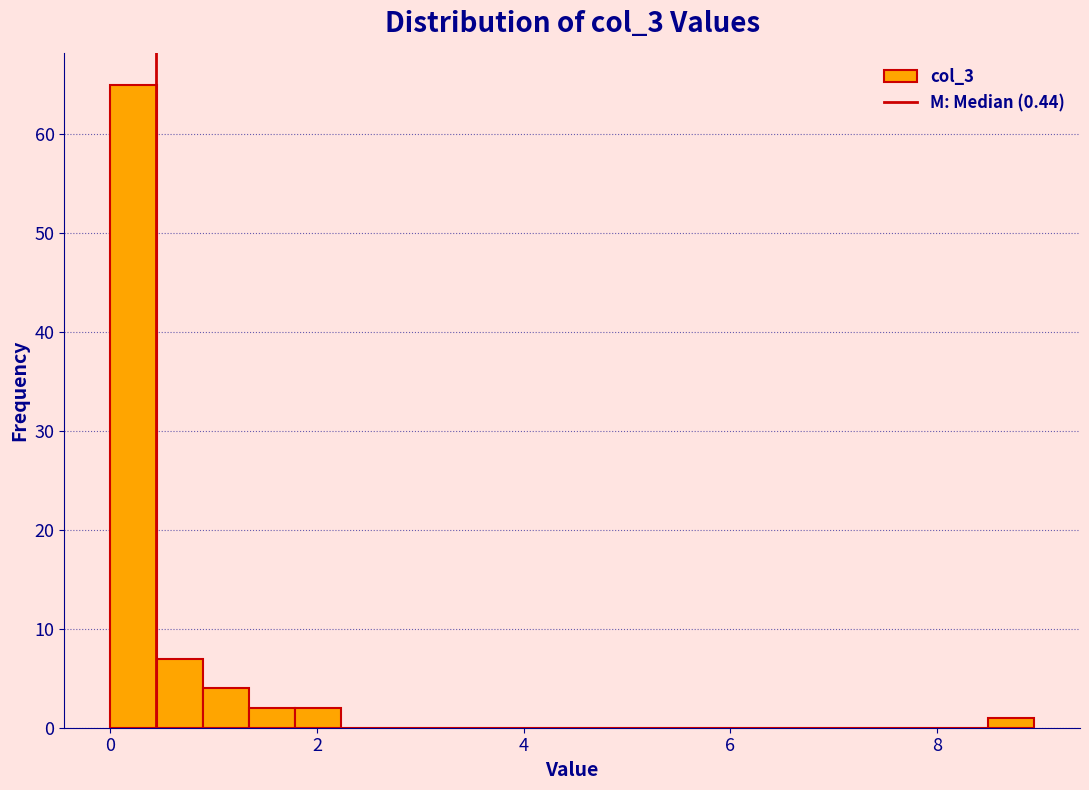

Around what value on the x-axis is the tallest bar? Give the approximate position of its centre, as read against the axis.

0.2